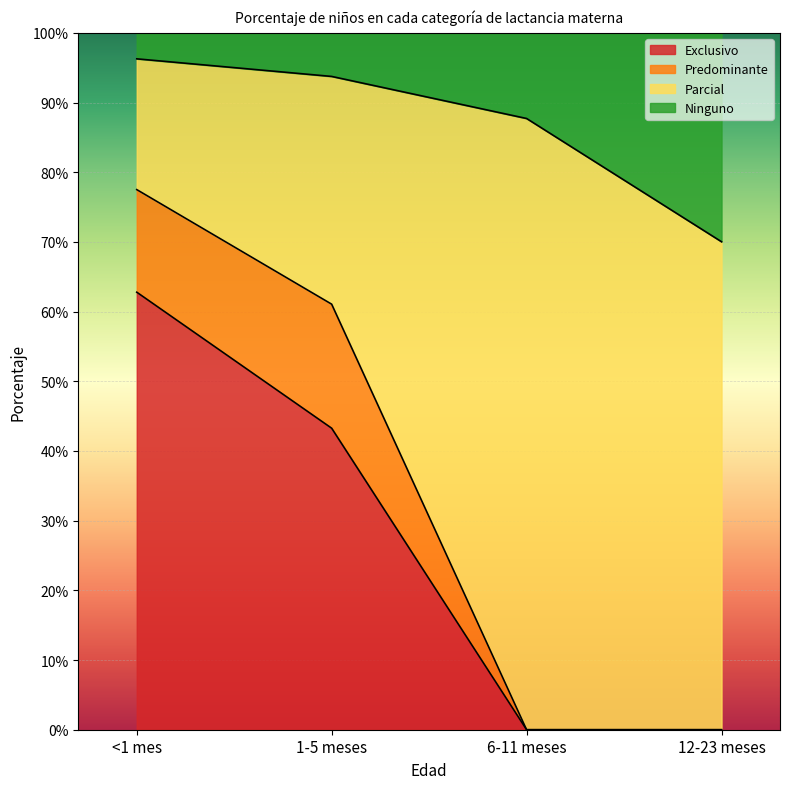

What is the sum of the Exclusivo values at 1-5 meses and <1 mes?

1.1